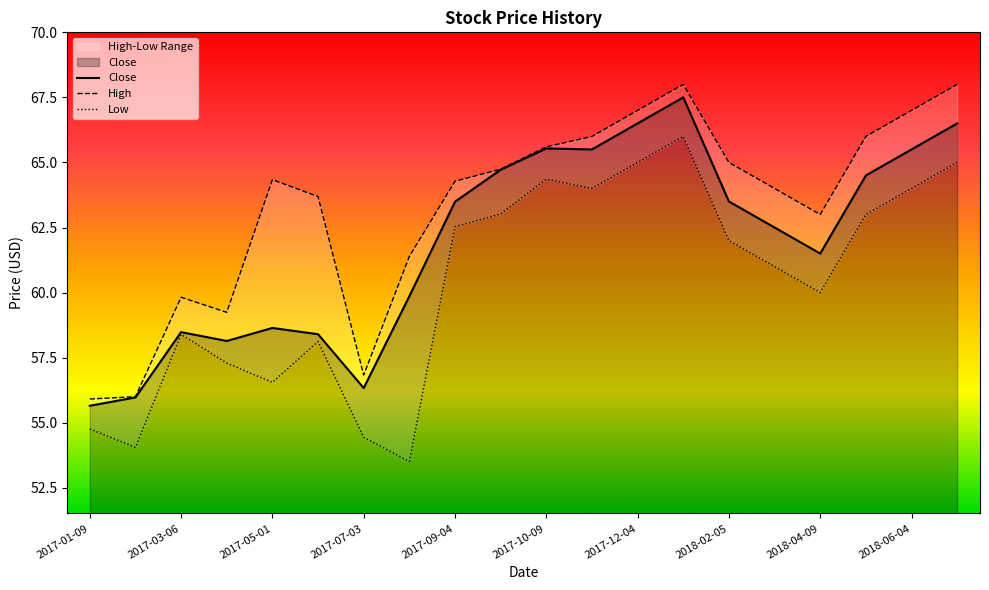

Is it true that Close equals 36.8 at 2017-09-04?

False